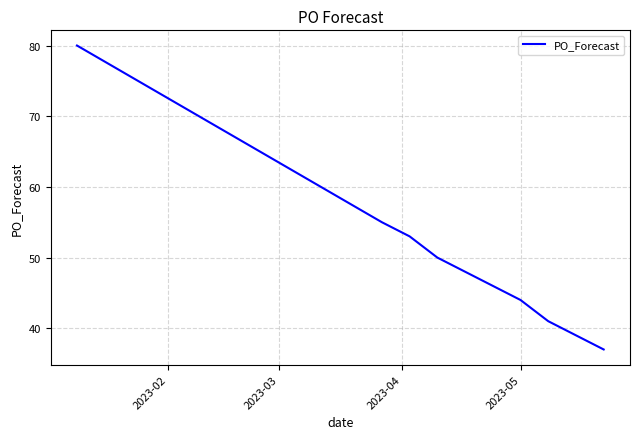

What is the greatest value displayed?

80